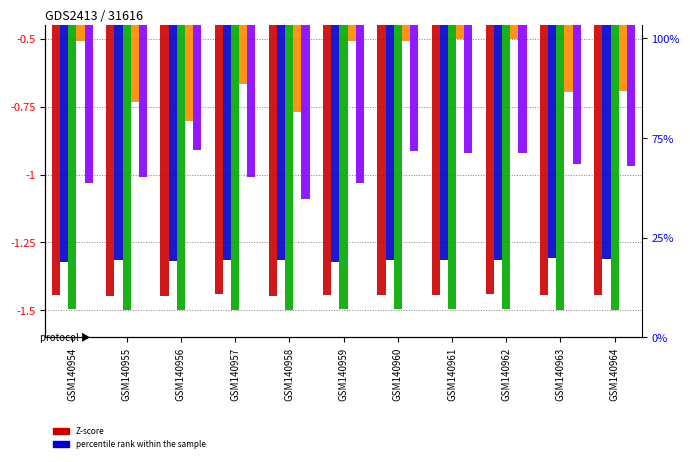

Where is col_5 nearest to the value 0?

GSM140962